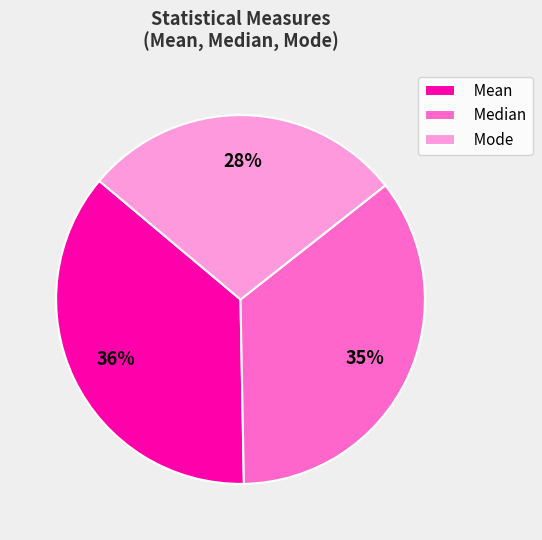

Rank the categories by value from lowest to highest.

Mode, Median, Mean